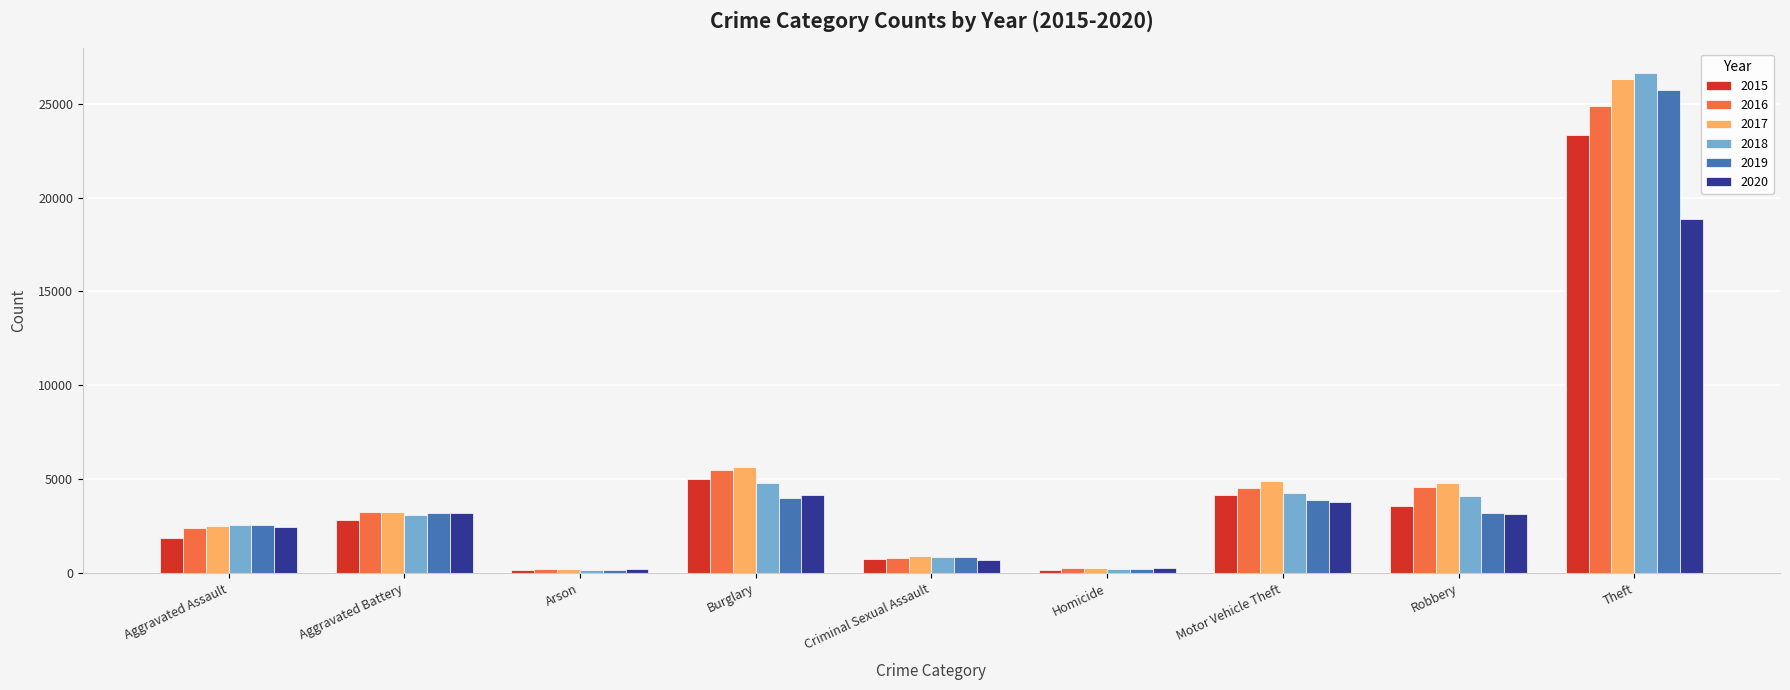

True or false: 2020 has a value of 4118 at Aggravated Assault.

False